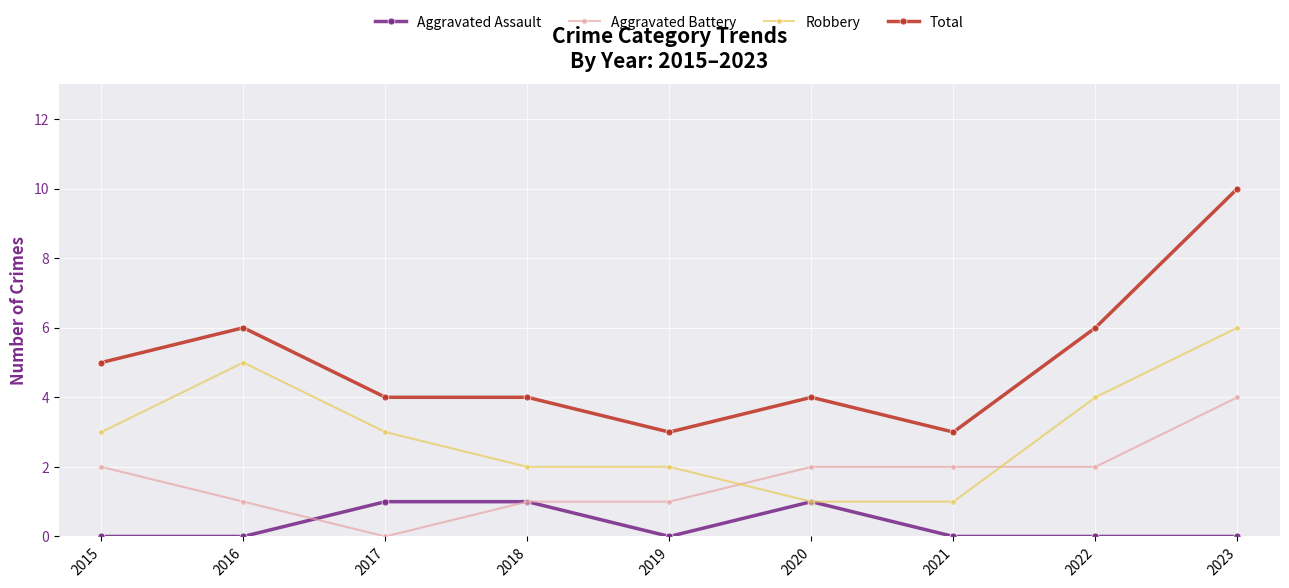

Read the Total value at 2015.

5